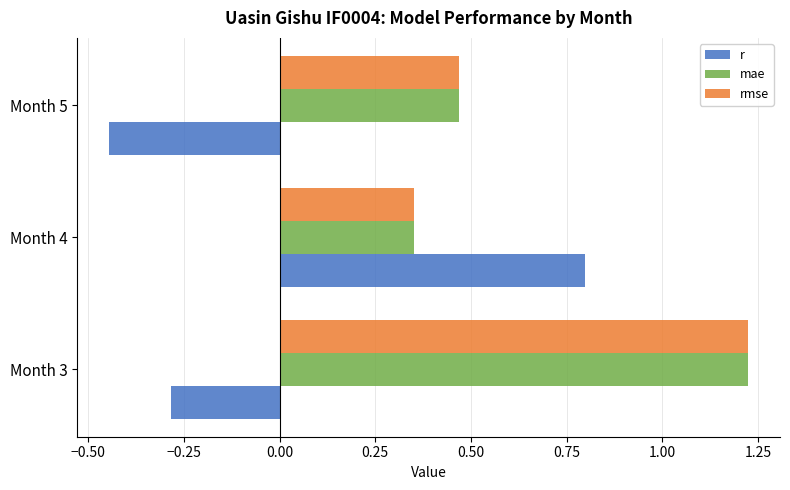

Which series has the largest range (max minus min)?

r